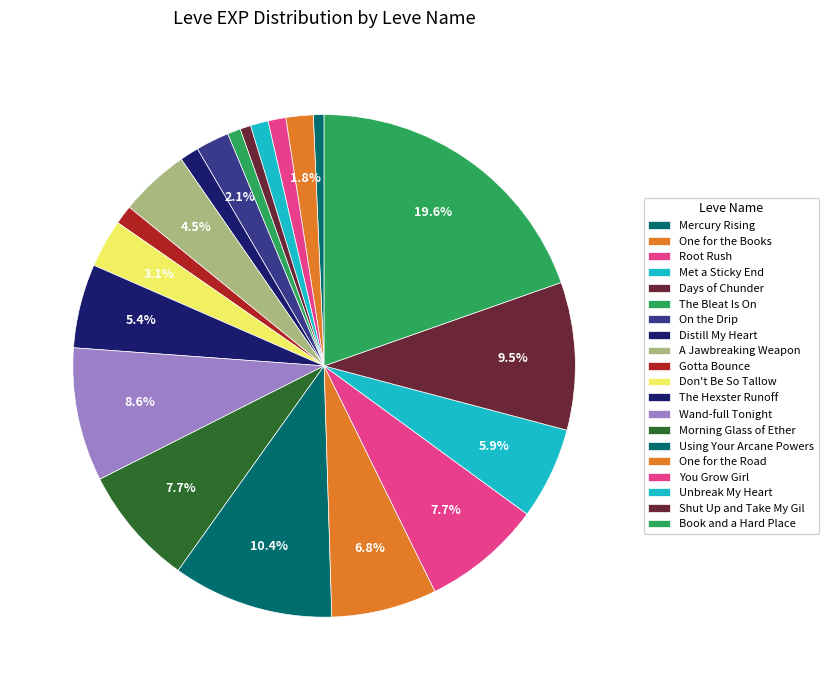

How many segments does this pie chart have?

20